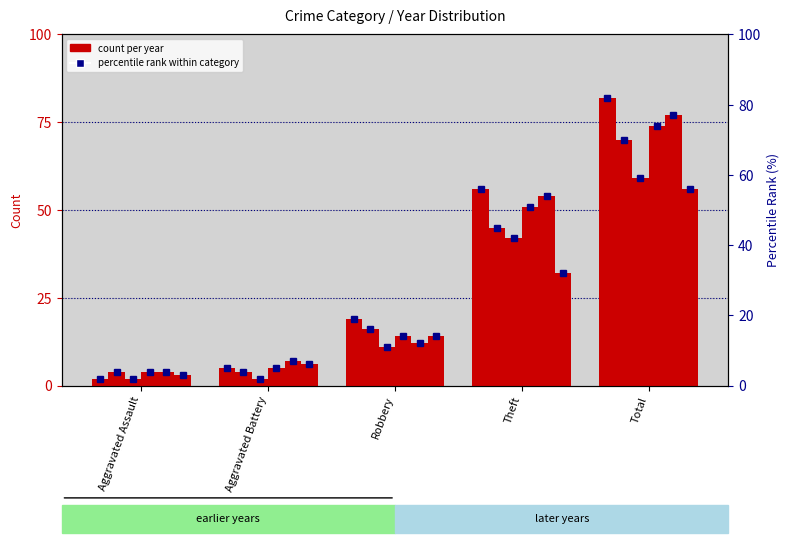

How many bars are there in each group?

6